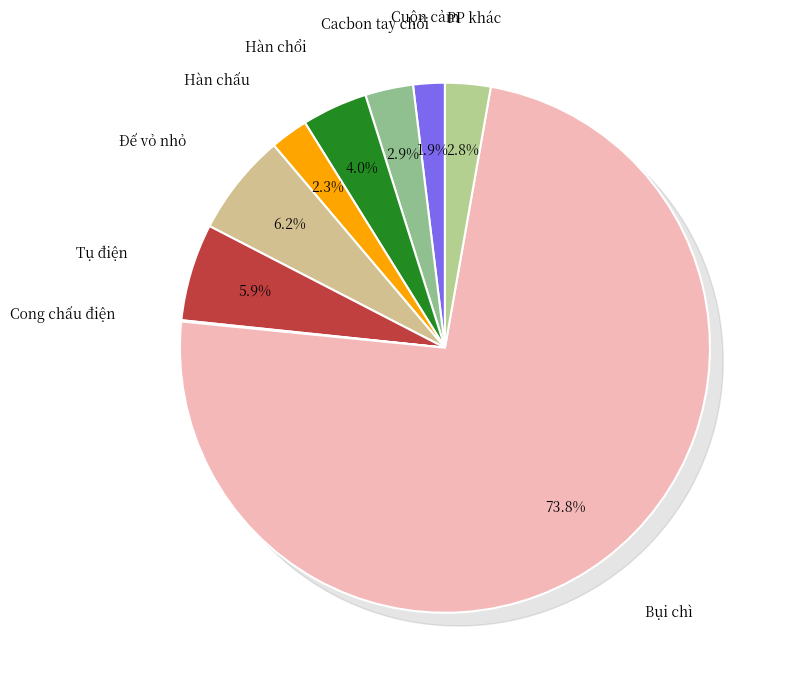

What percentage is the Bụi chì slice, to the nearest percent?

74%